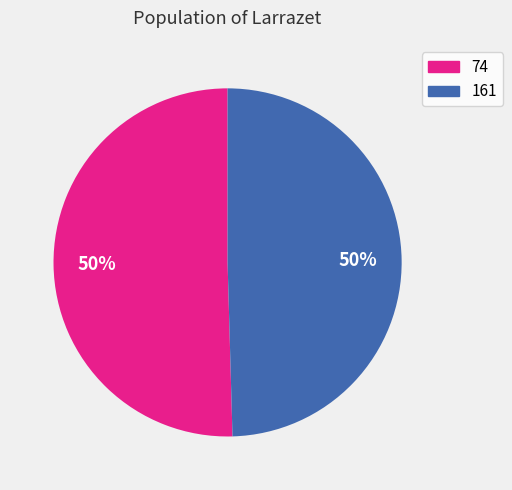

True or false: 161 accounts for 58% of the total.

False